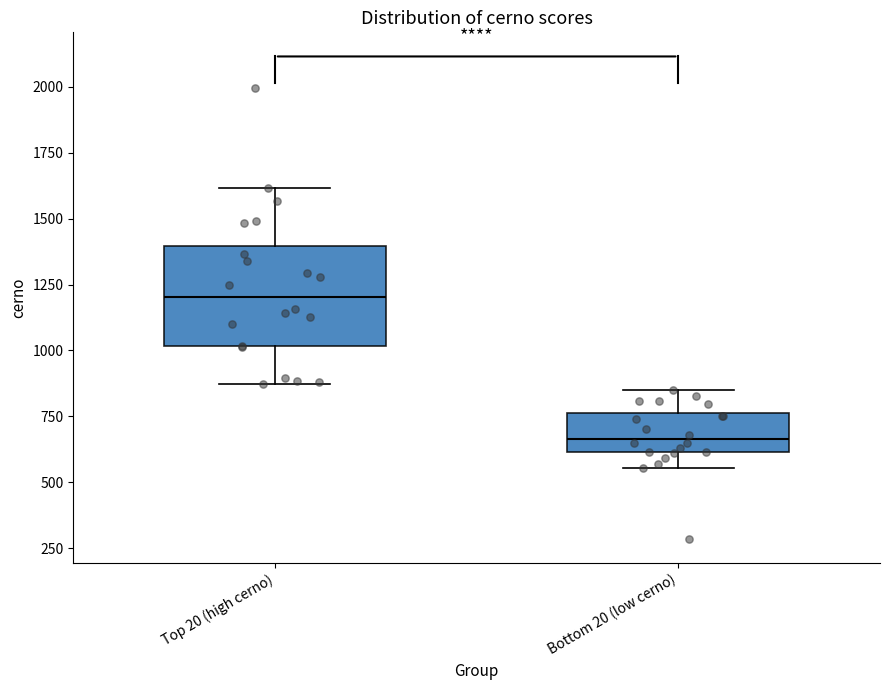

Reading left to right, read every box against the y-axis: the position of its median line, the range the box covers, and the ends of its whiskers. The values are not printed on the chart, so give them approximately, as read against the axis.

Top 20 (high cerno): median 1200, box 1000 to 1400, whiskers 850 to 1600
Bottom 20 (low cerno): median 650, box 600 to 750, whiskers 550 to 850